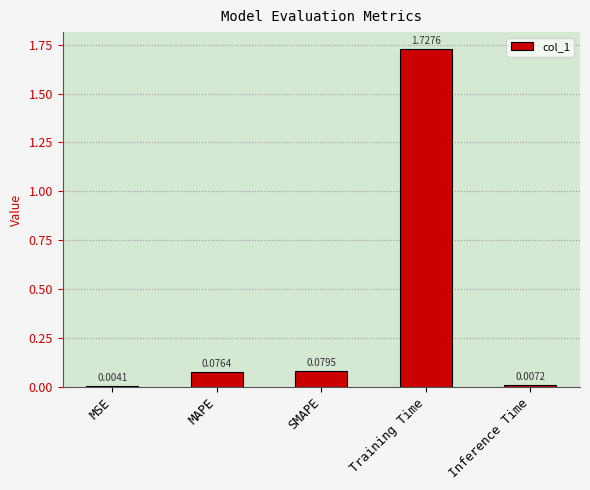

Where is the data nearest to the value 0?

MSE